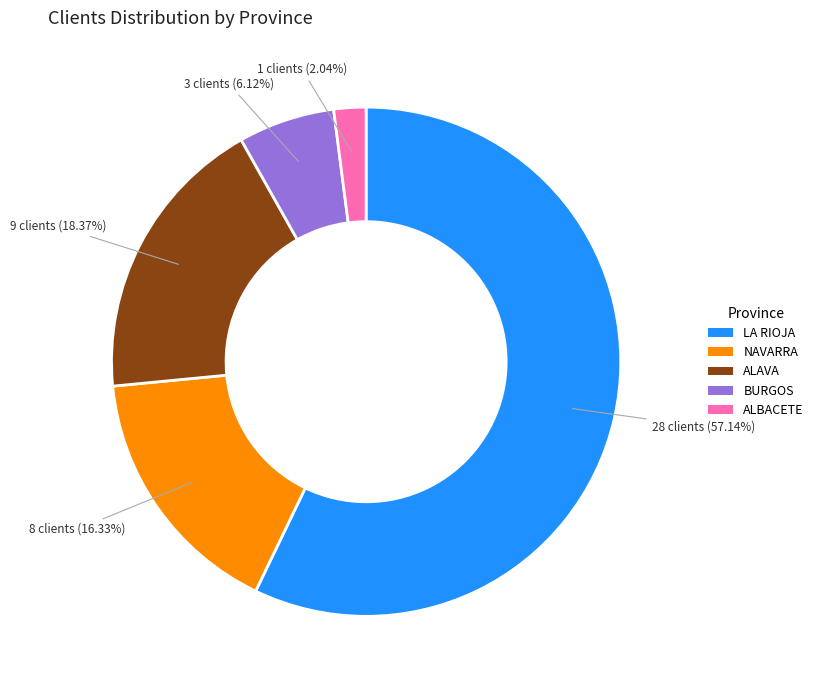

The ALBACETE slice represents 2% of the pie. True or false?

True